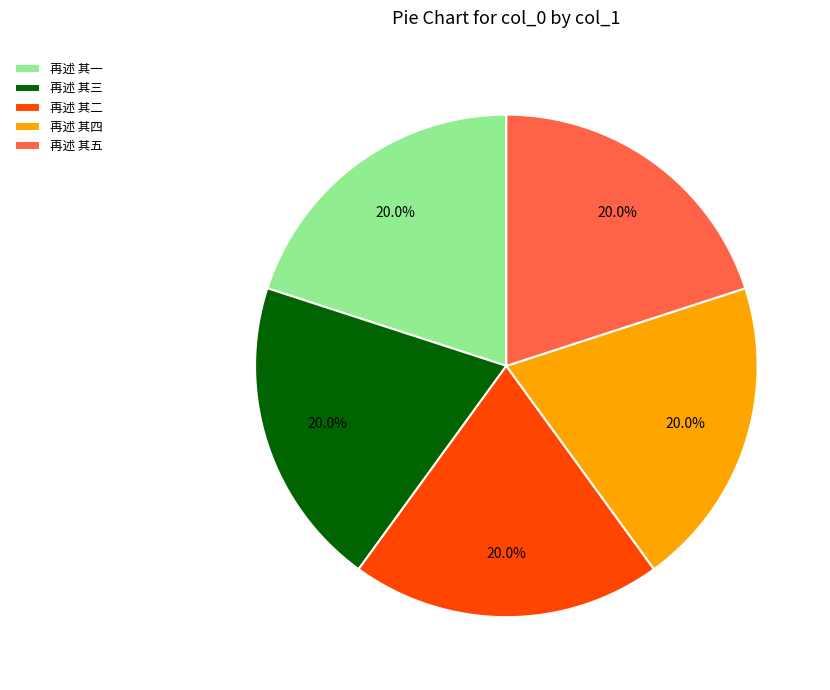

To the nearest percent, what percentage of the pie is 再述 其一?

20%